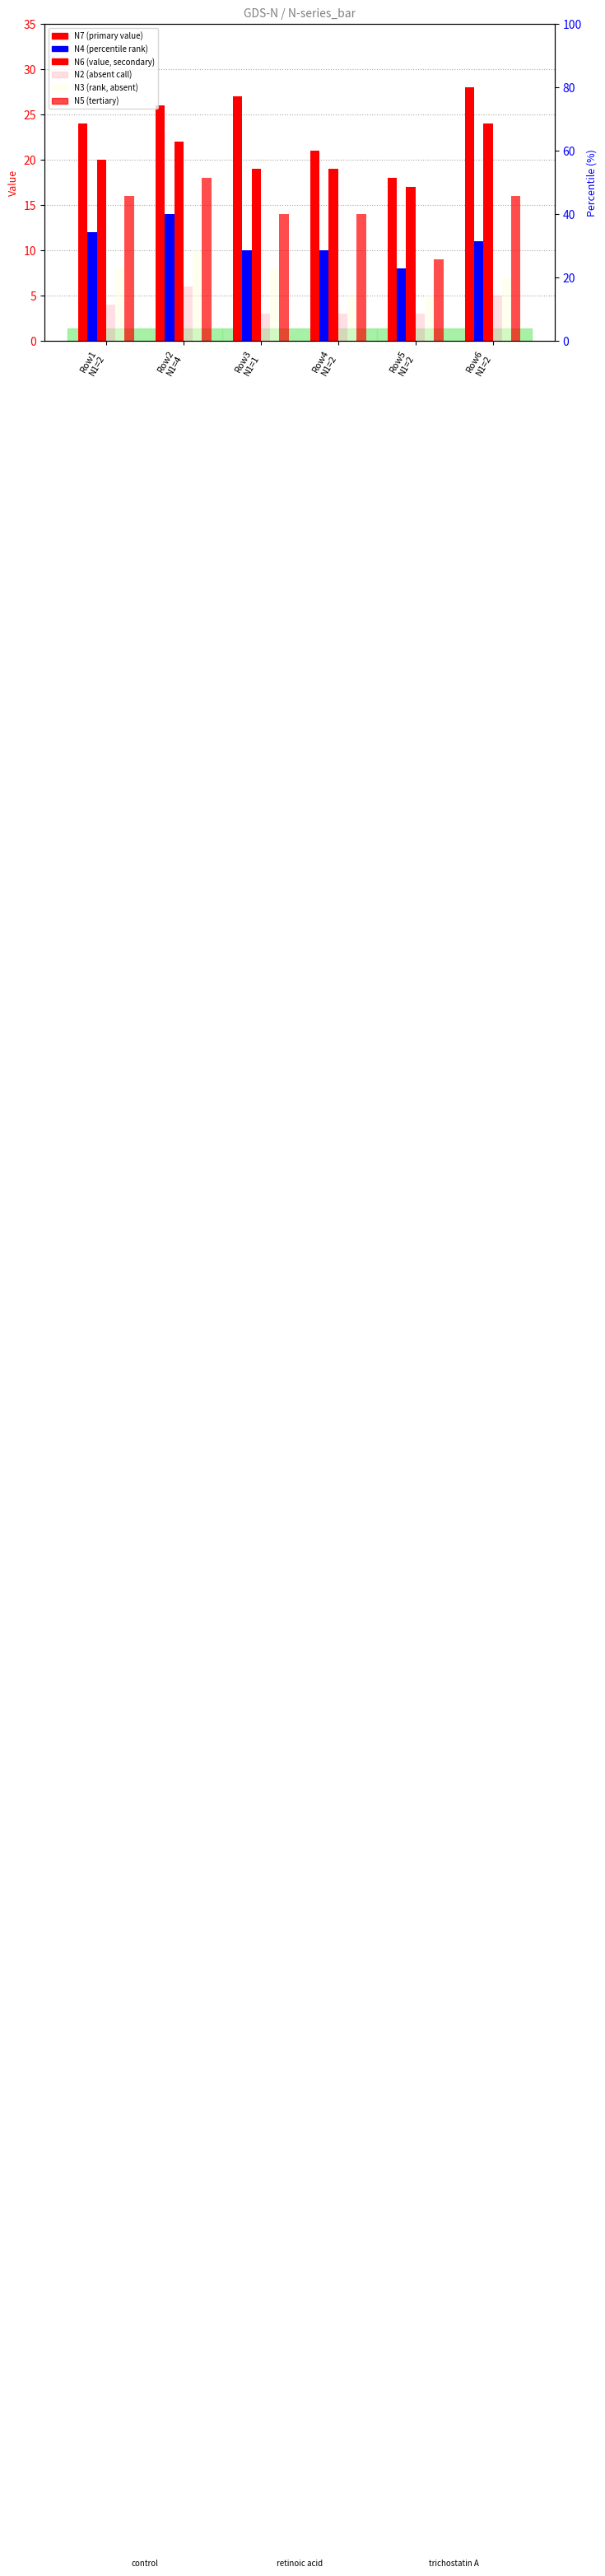

How many values in the N3 series are below 8?

3